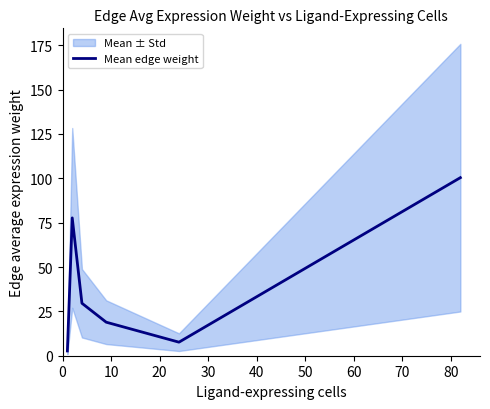

What is the maximum value shown in the chart?

100.4